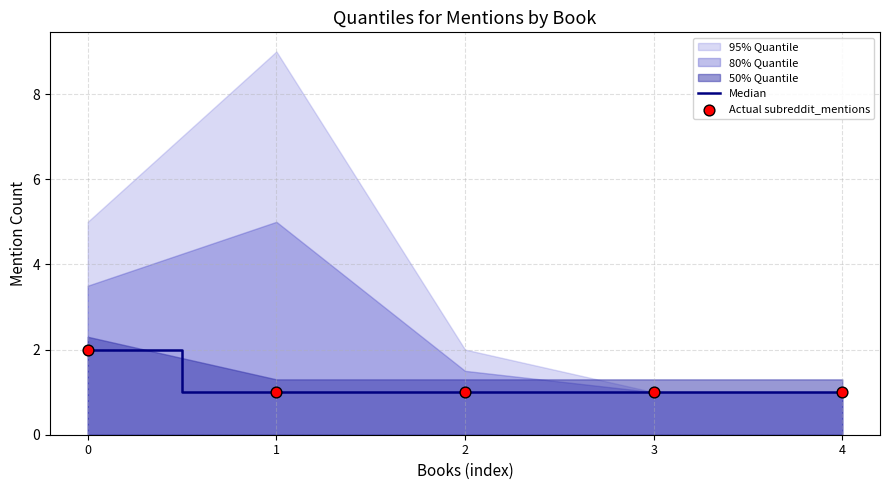

True or false: Median has a value of 1 at 1.

True